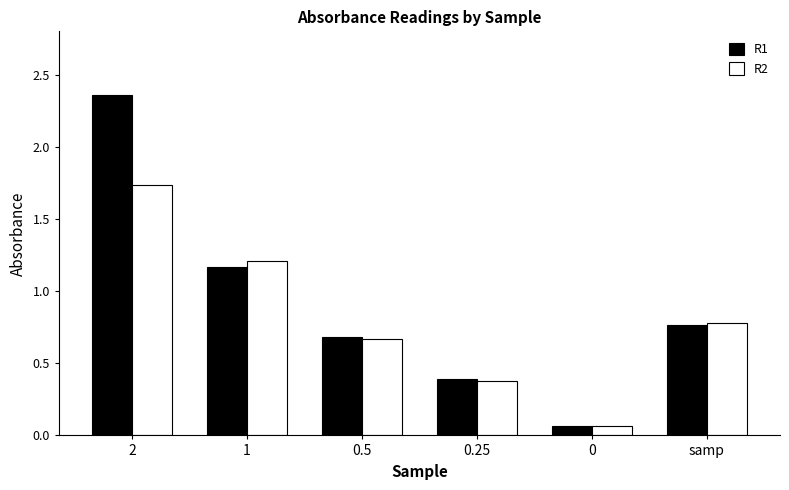

What is the sum of the R2 values at 0 and 2?

1.8